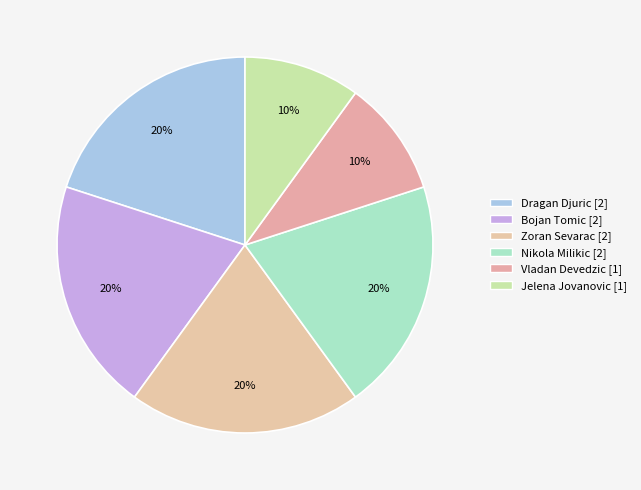

Is there a majority slice in this chart?

No